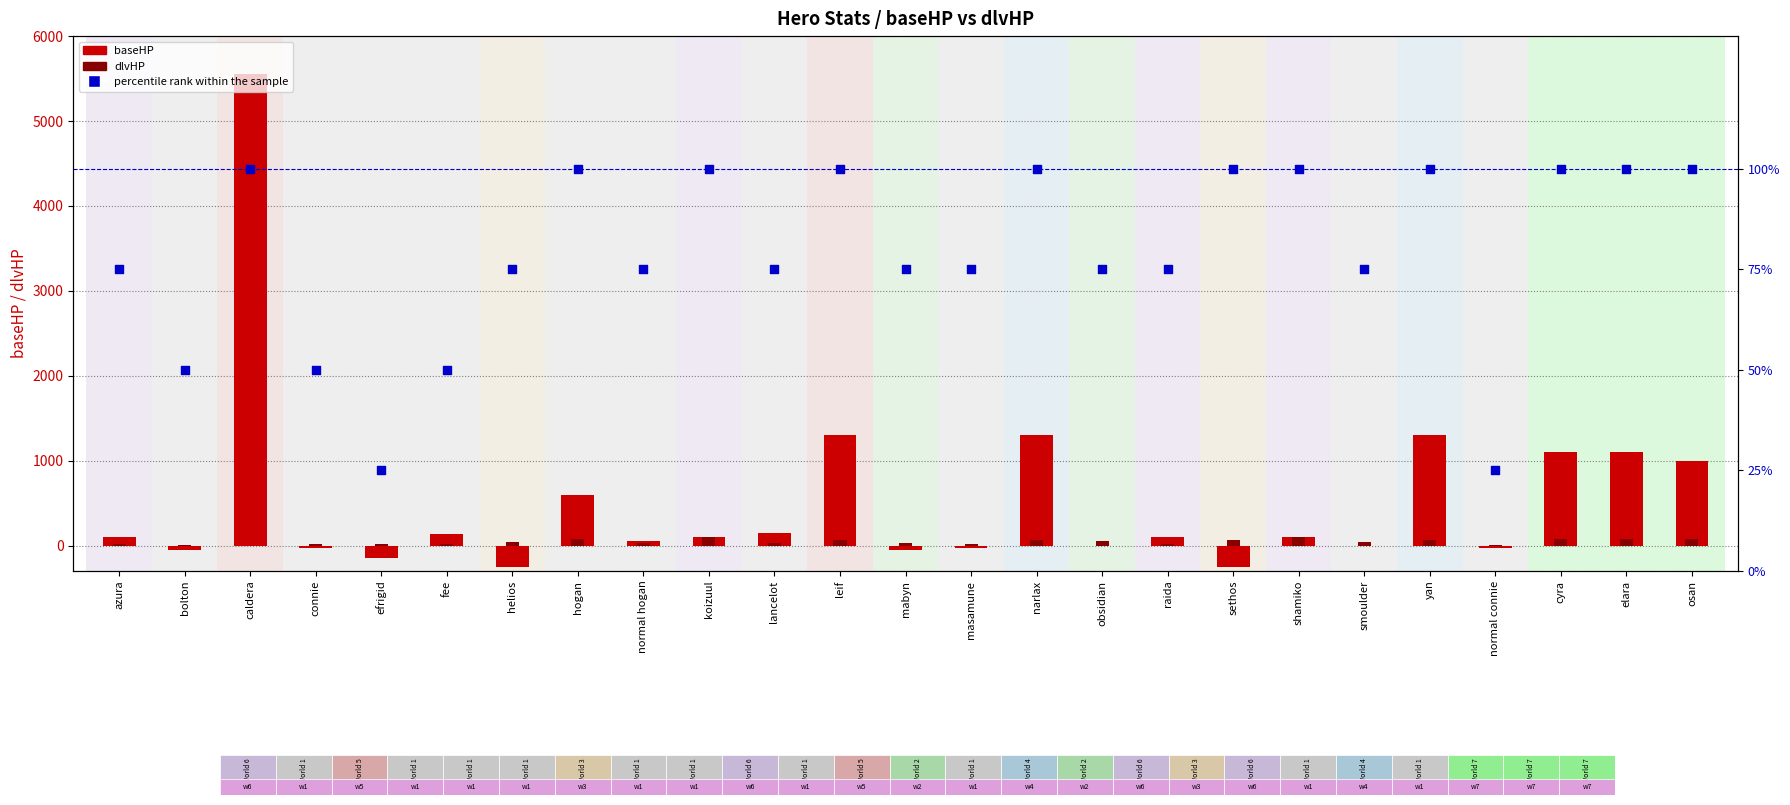

At which category is the sum across all series the highest?

caldera